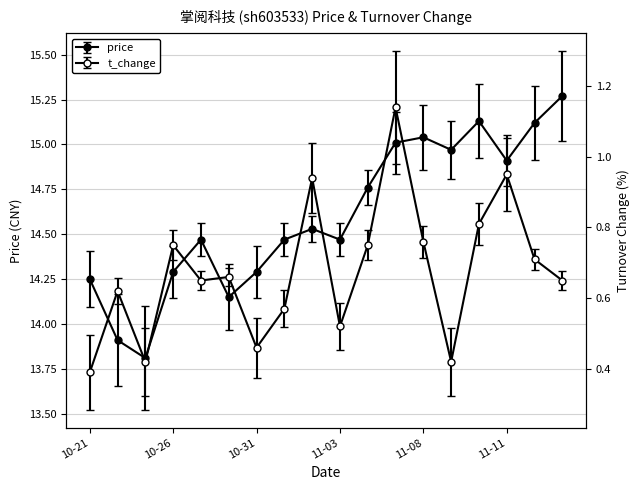

What is the maximum value for price?

15.3